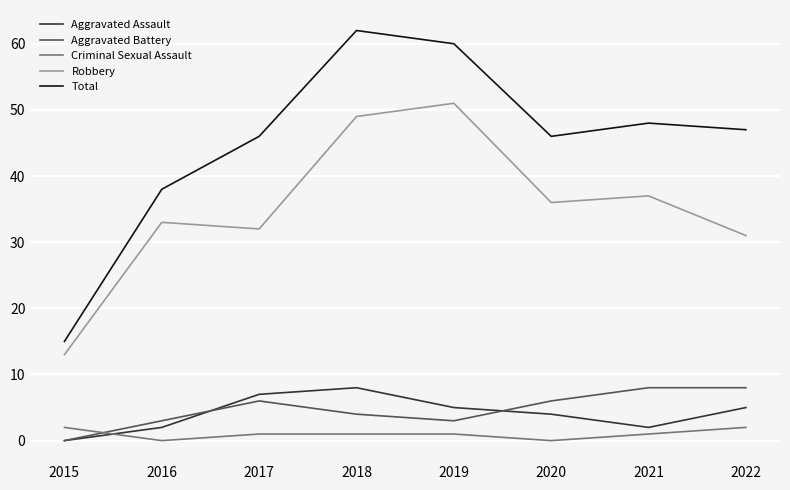

How many lines are shown in the chart?

5